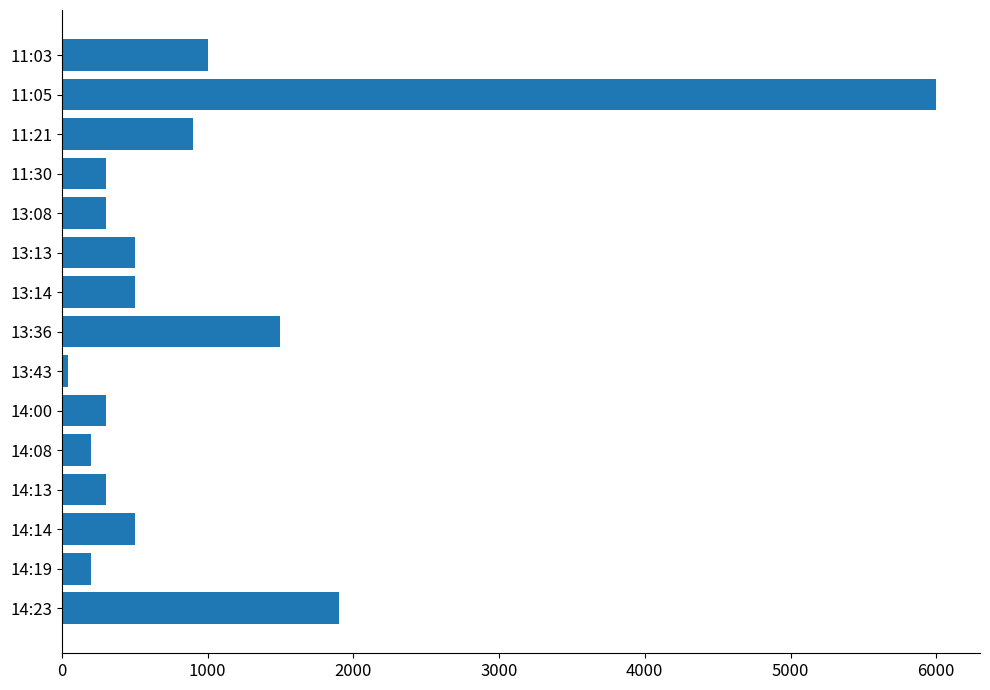

The value at 13:08 is 300. True or false?

True